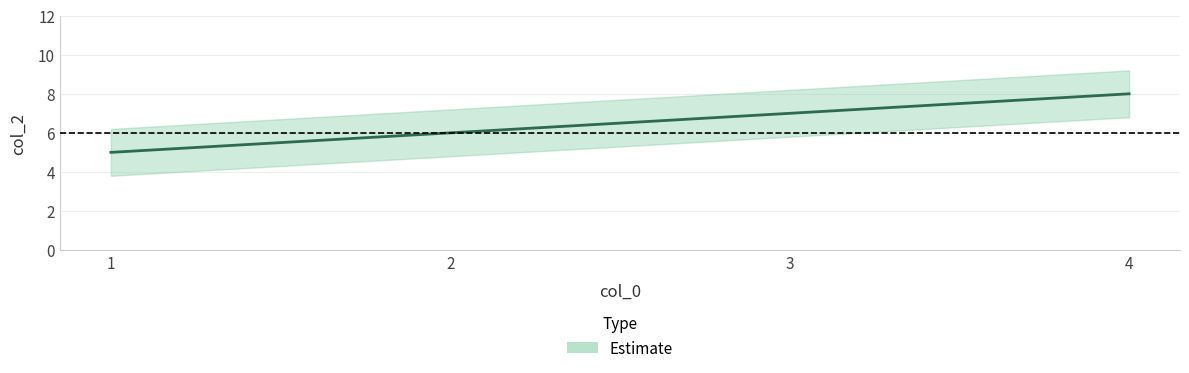

Is it true that the value at 2 is 6?

True